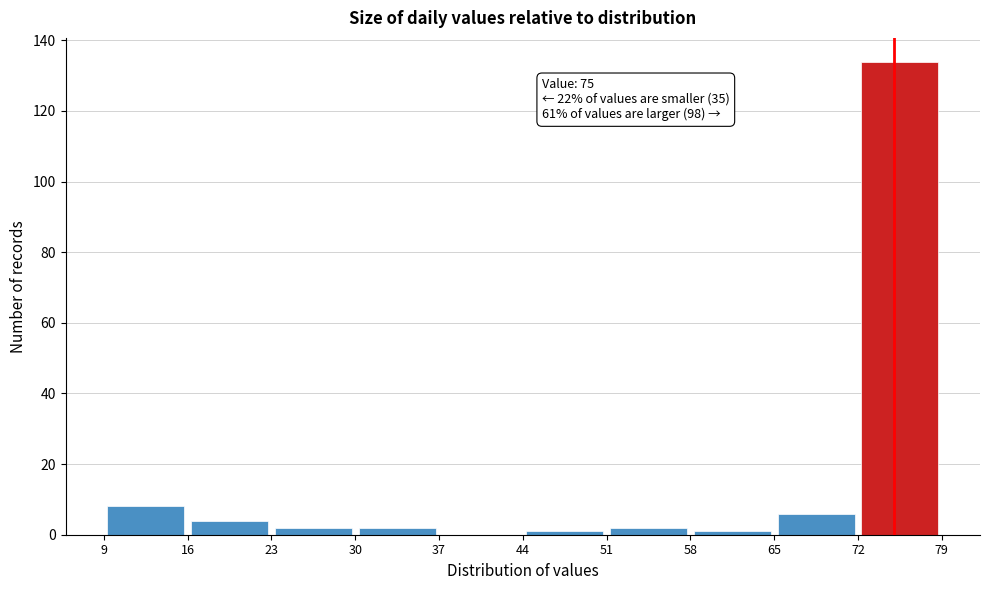

Which range on the x-axis has the tallest bar?

72 to 79